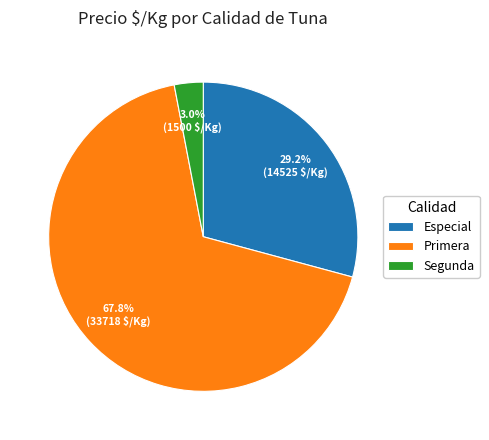

Which category has the biggest portion of the pie?

Primera